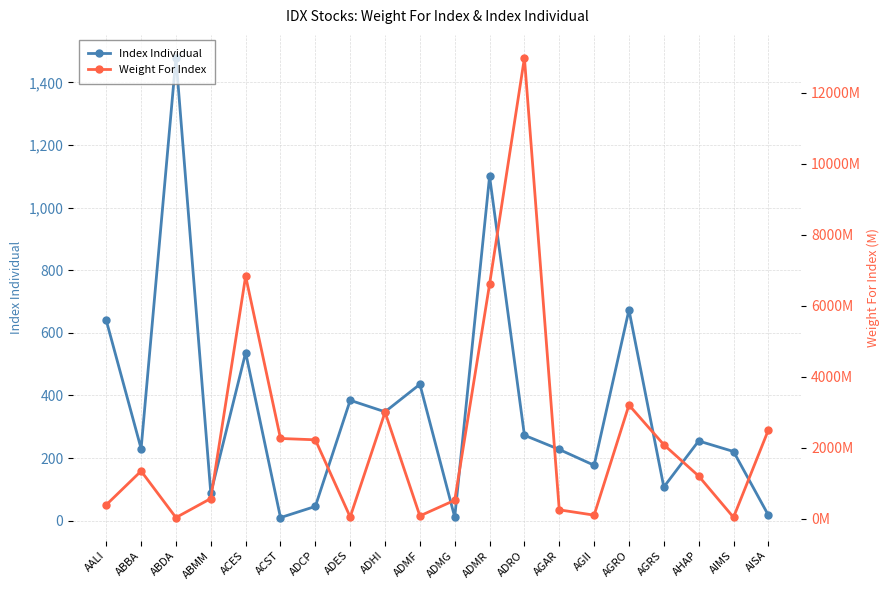

Reading left to right, transcribe all the data shown in this chart.

Index Individual: 639.7	229.8	1478.2	87.7	536.6	9.7	45.4	384.4	347.6	435.5	11.2	1100.0	272.7	227.3	176.8	673.1	107.4	254.5	220.8	17.5
Weight For Index: 390711732.0	1342139464.0	31474899.0	568803889.0	6832560000.0	2259981028.0	2222222220.0	48961434.0	2998994123.0	79200000.0	520372225.0	6606584770.0	12979903380.0	250100000.0	100279782.0	3201196770.0	2084619304.0	1201970000.0	38786000.0	2497424760.0